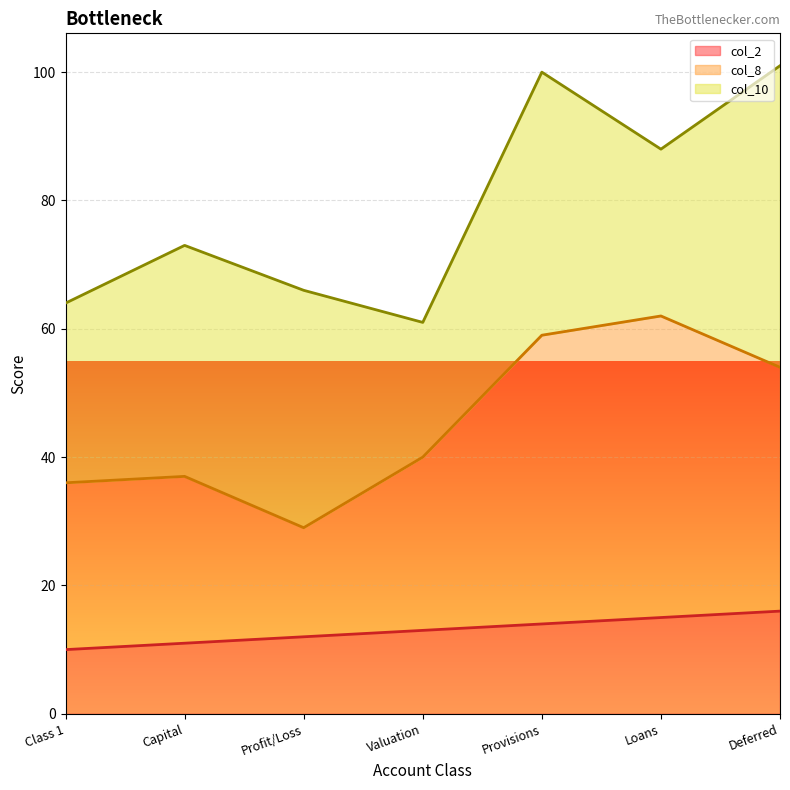

True or false: col_2 has a value of 15 at Loans.

True